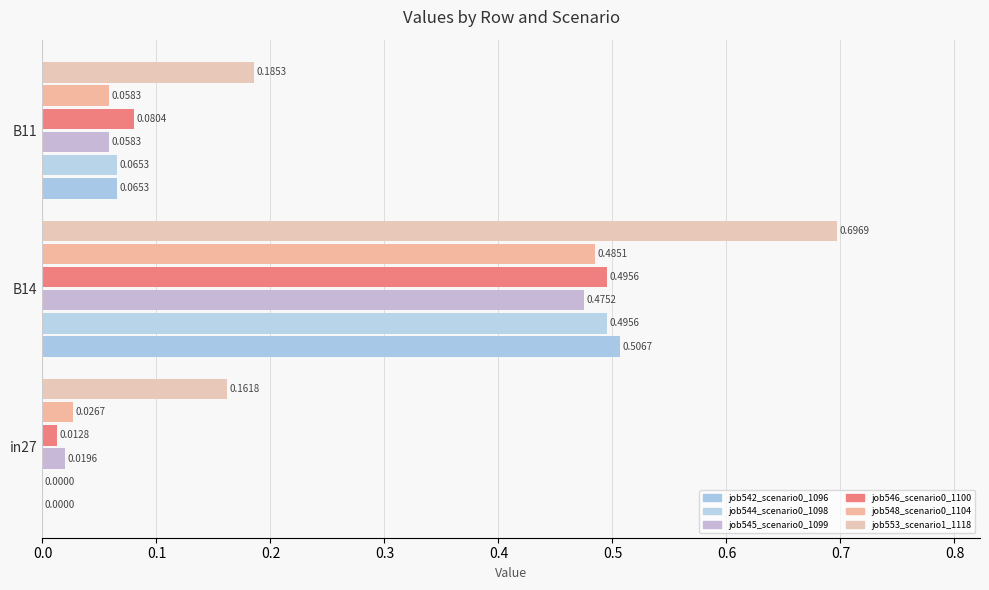

Reading left to right, extract all data points from this chart.

job542_scenario0_1096: 0.0	0.5	0.1
job544_scenario0_1098: 0.0	0.5	0.1
job545_scenario0_1099: 0.0	0.5	0.1
job546_scenario0_1100: 0.0	0.5	0.1
job548_scenario0_1104: 0.0	0.5	0.1
job553_scenario1_1118: 0.2	0.7	0.2